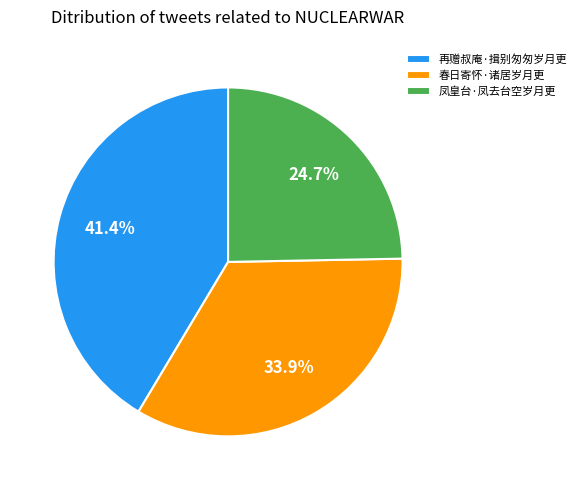

Does 再赠叔庵·揖别匆匆岁月更 account for over 50% of the chart?

No